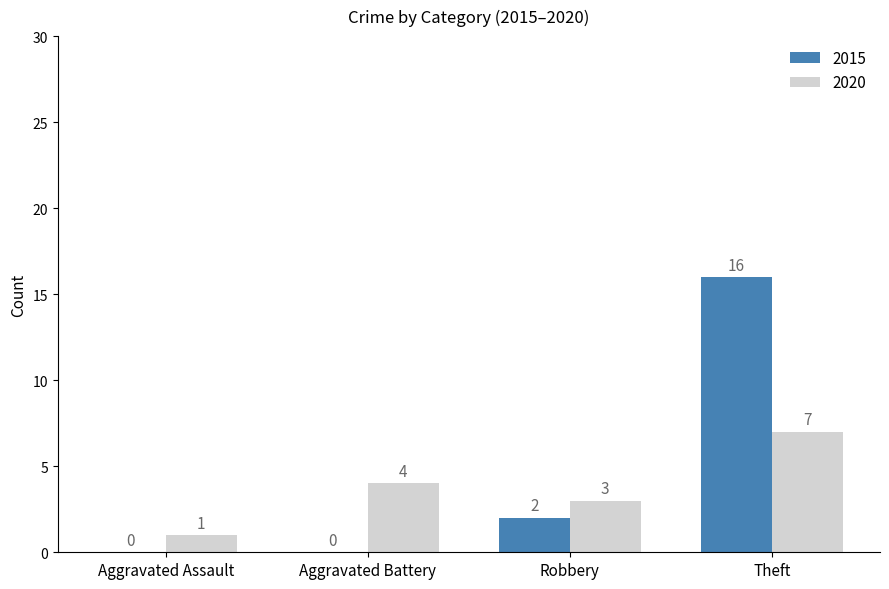

Where is 2020 nearest to the value 4?

Aggravated Battery